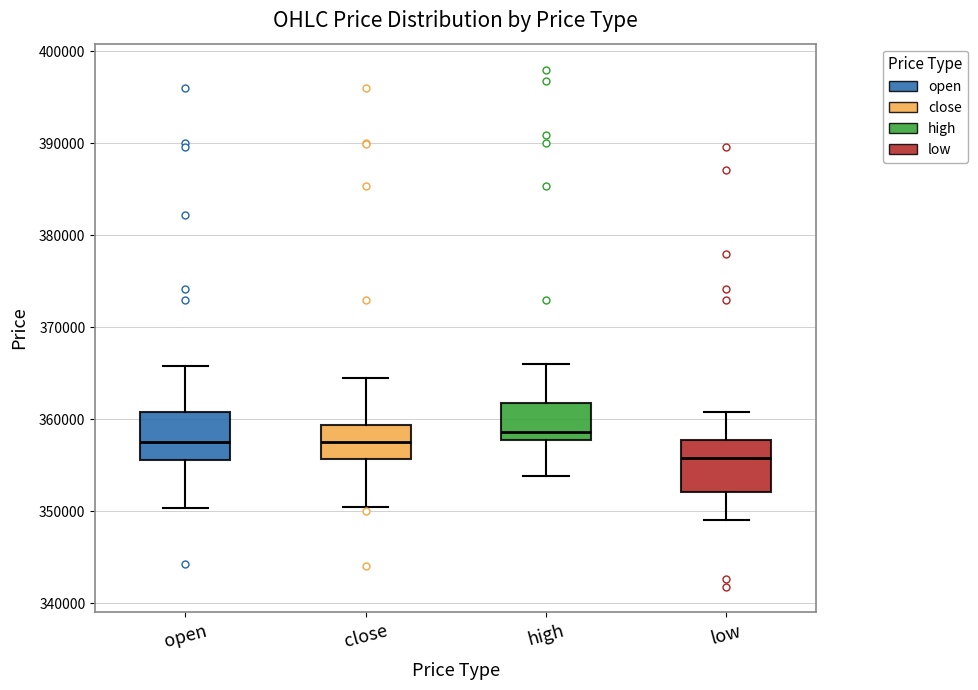

Reading left to right, read every box against the y-axis: the position of its median line, the range the box covers, and the ends of its whiskers. The values are not printed on the chart, so give them approximately, as read against the axis.

open: median 358000, box 356000 to 361000, whiskers 350000 to 366000
close: median 358000, box 356000 to 359000, whiskers 350000 to 365000
high: median 359000, box 358000 to 362000, whiskers 354000 to 366000
low: median 356000, box 352000 to 358000, whiskers 349000 to 361000